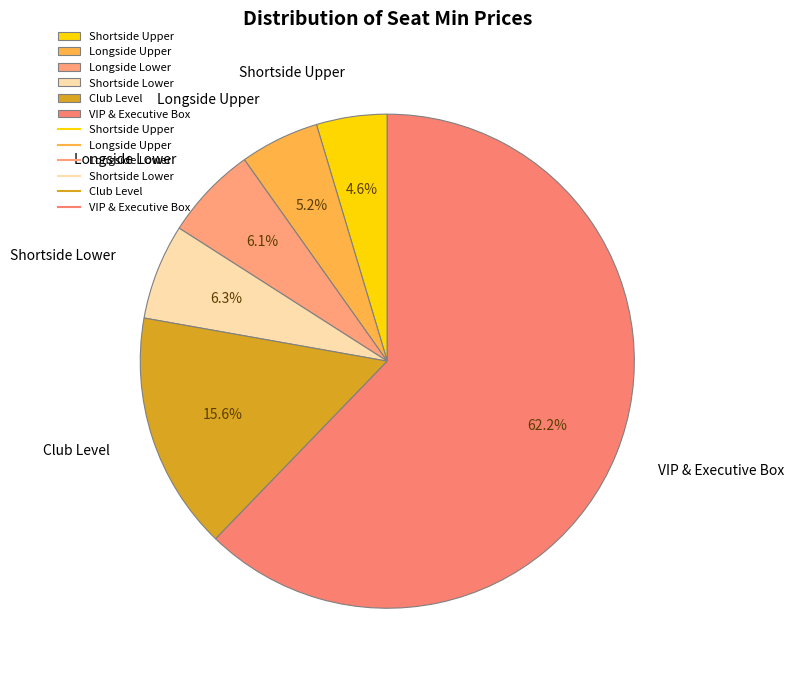

To the nearest percent, what percentage of the pie is Longside Lower?

6%